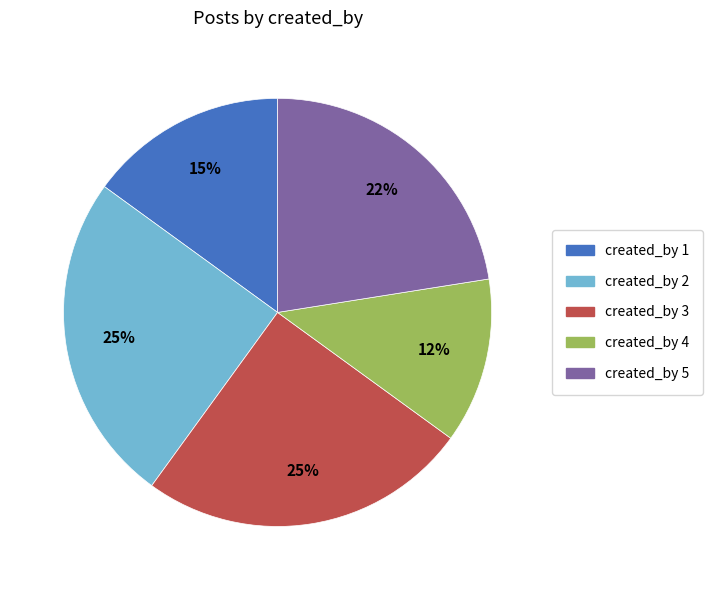

To the nearest percent, what is the average slice percentage?

20%